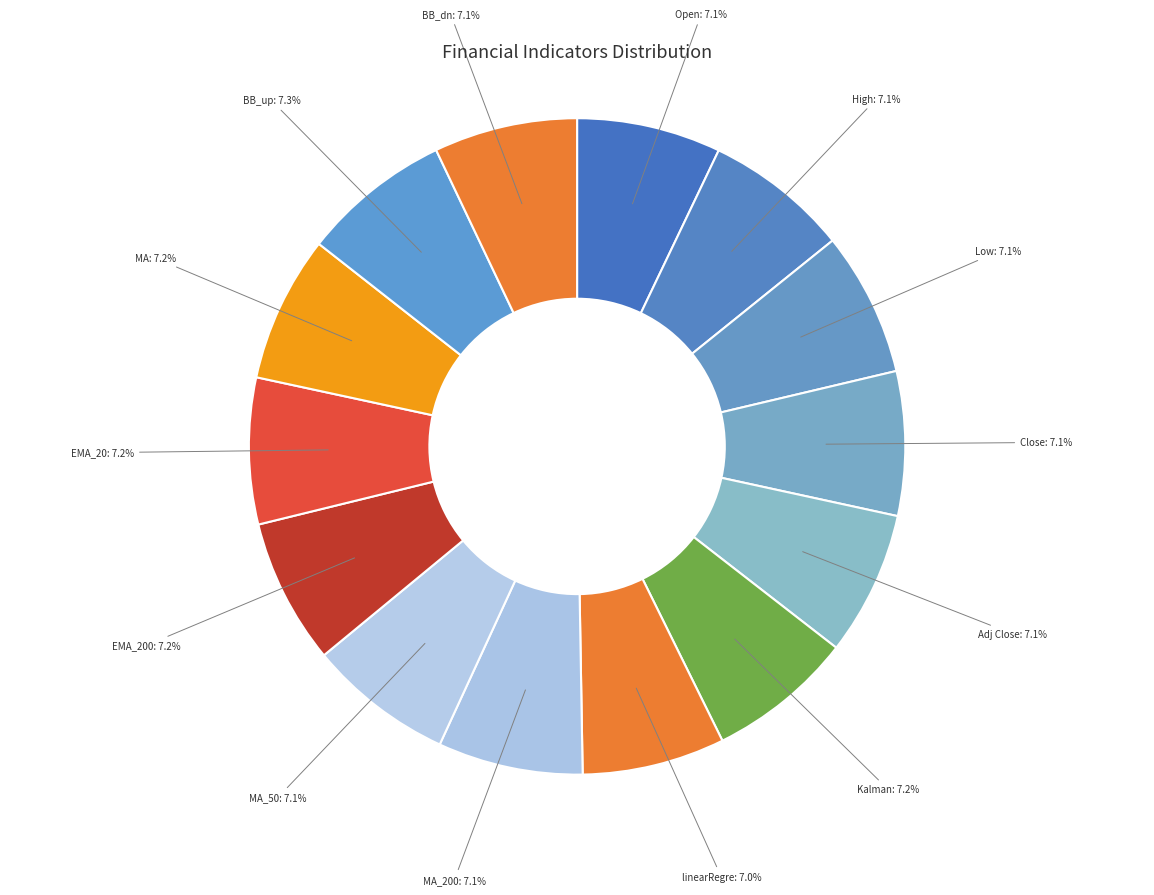

Is there any slice that represents more than half of the pie?

No